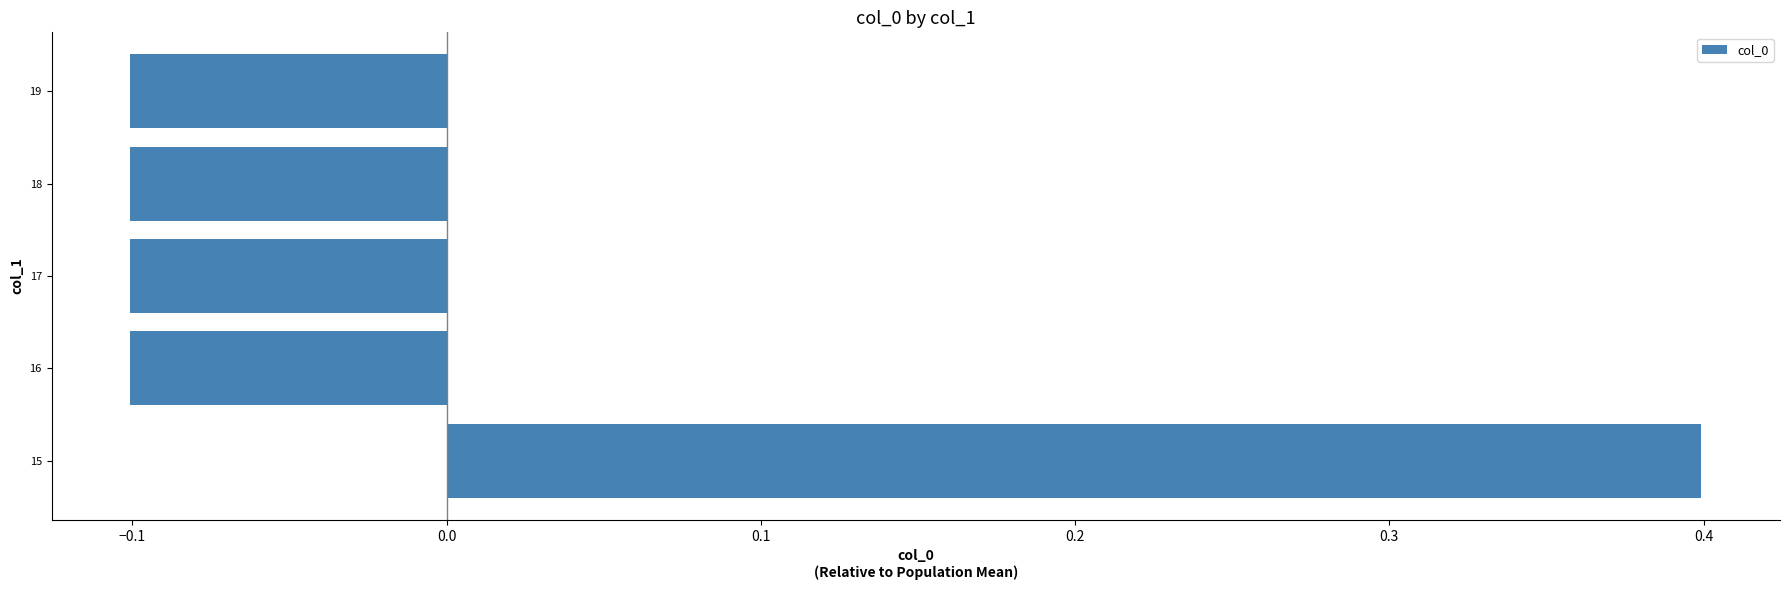

The value at 18 is -0.1. True or false?

True